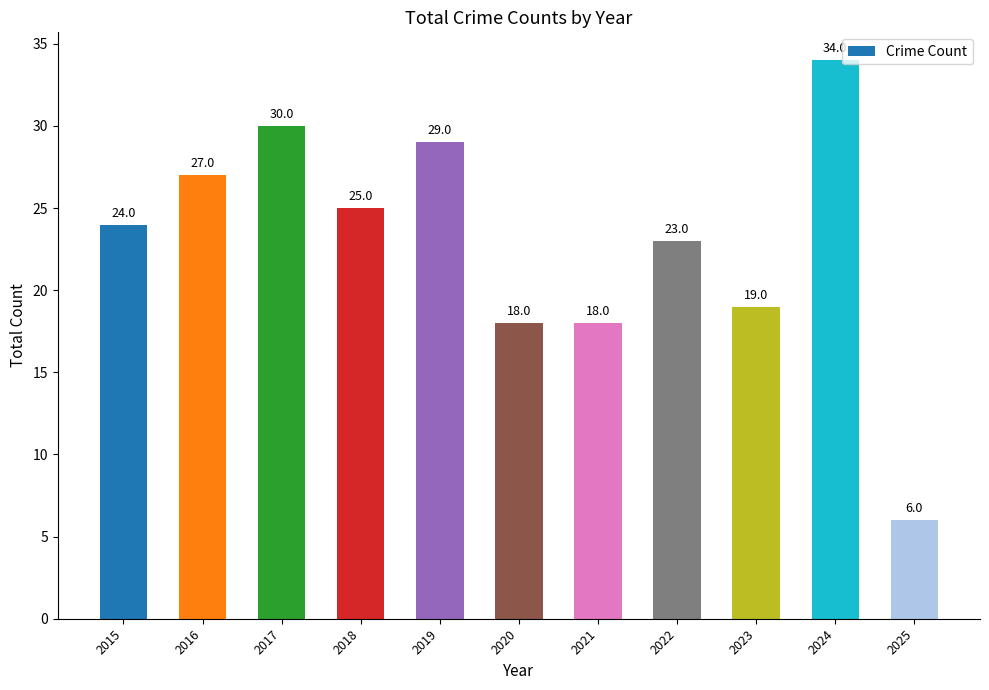

Where is the data nearest to the value 20?

2023